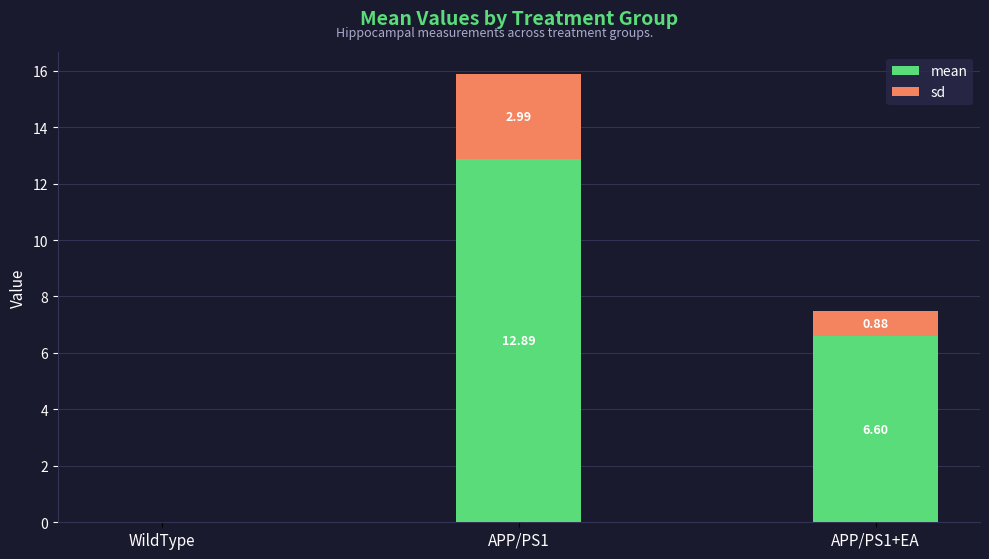

At which category is the sum across all series the highest?

APP/PS1